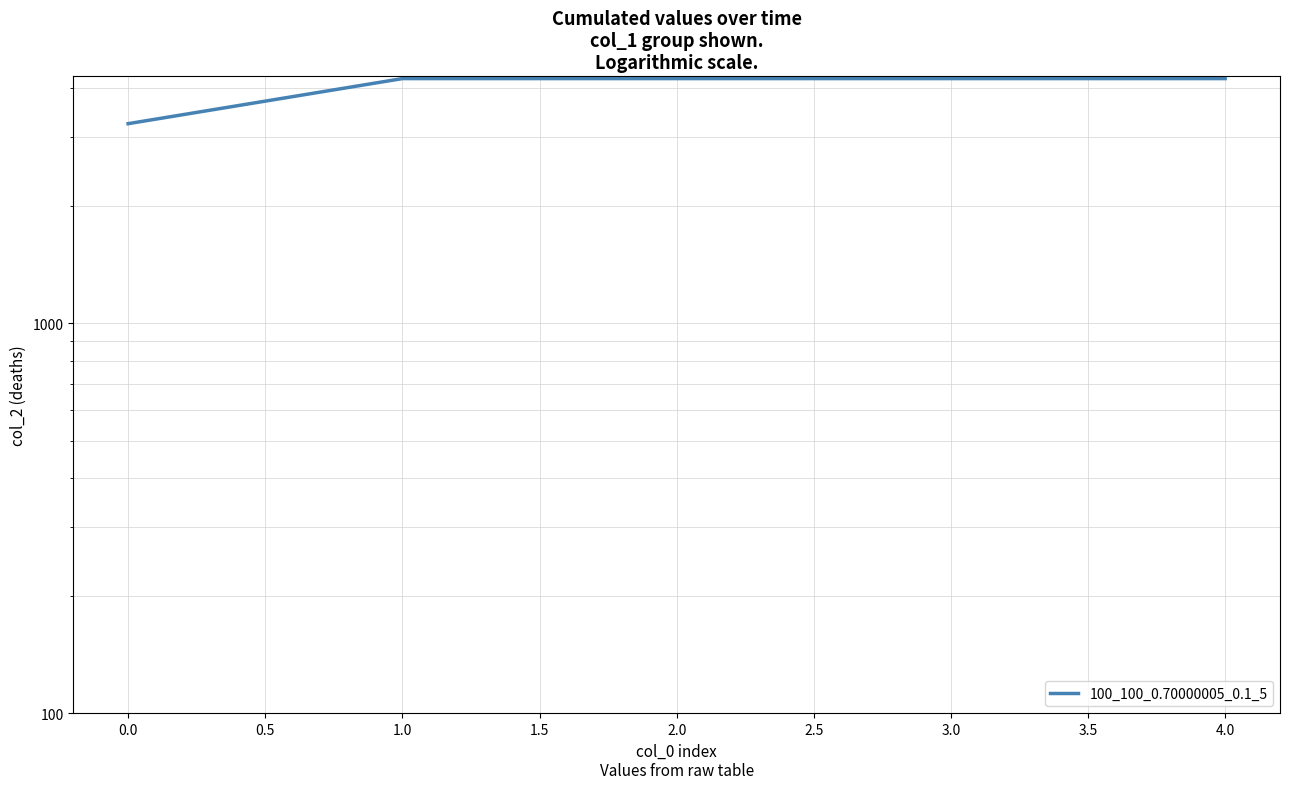

How many lines are shown in the chart?

1